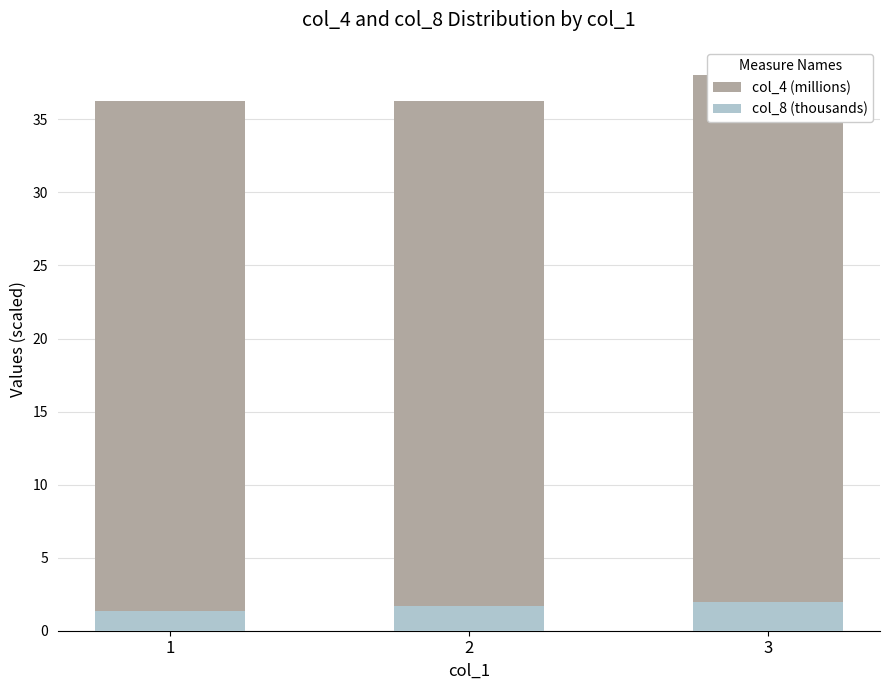

What is the difference between the col_8 (thousands) values at 2 and 1?

0.3